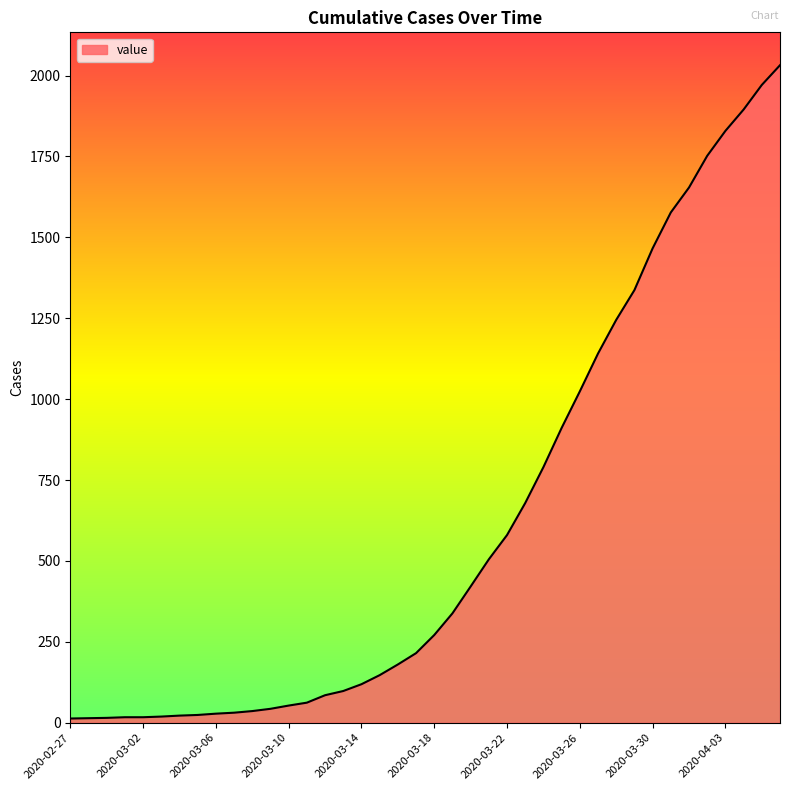

What is the difference between the maximum and minimum values?

2019